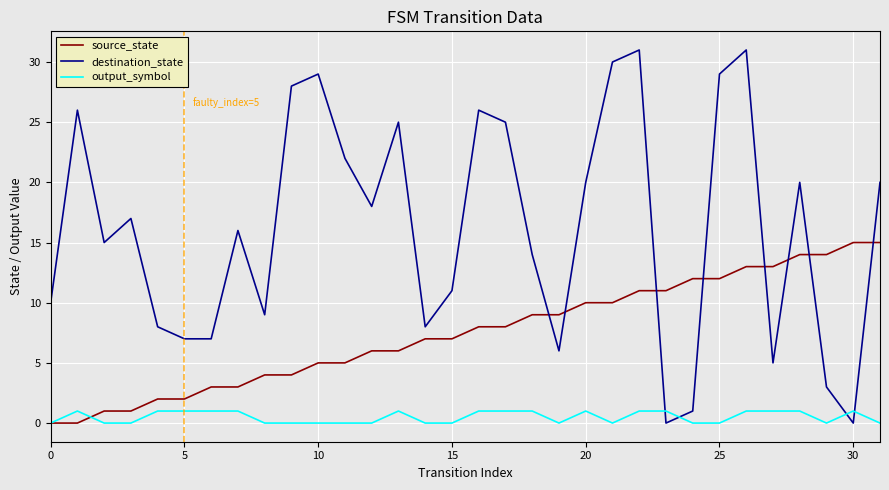

True or false: output_symbol has more than 1 interior local peaks.

True